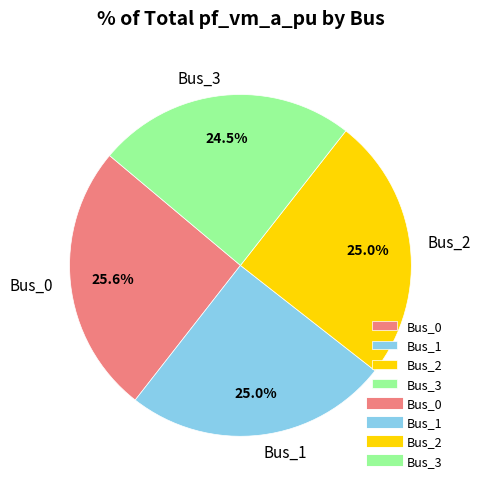

Do Bus_1 and Bus_2 together represent more than half of the pie?

No